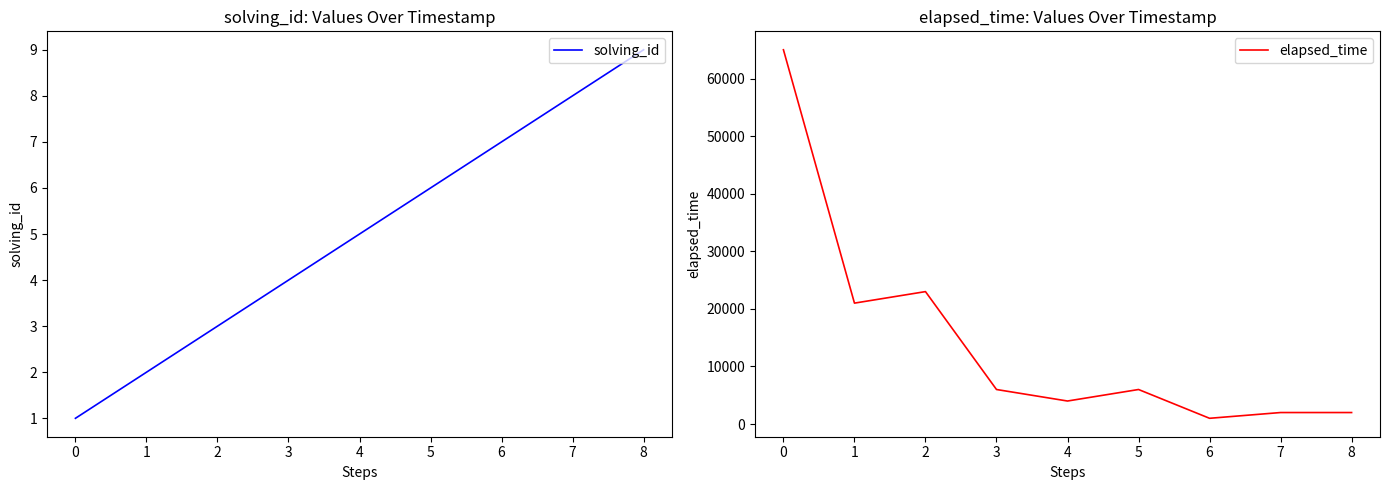

What is the average value of the solving_id series?

5